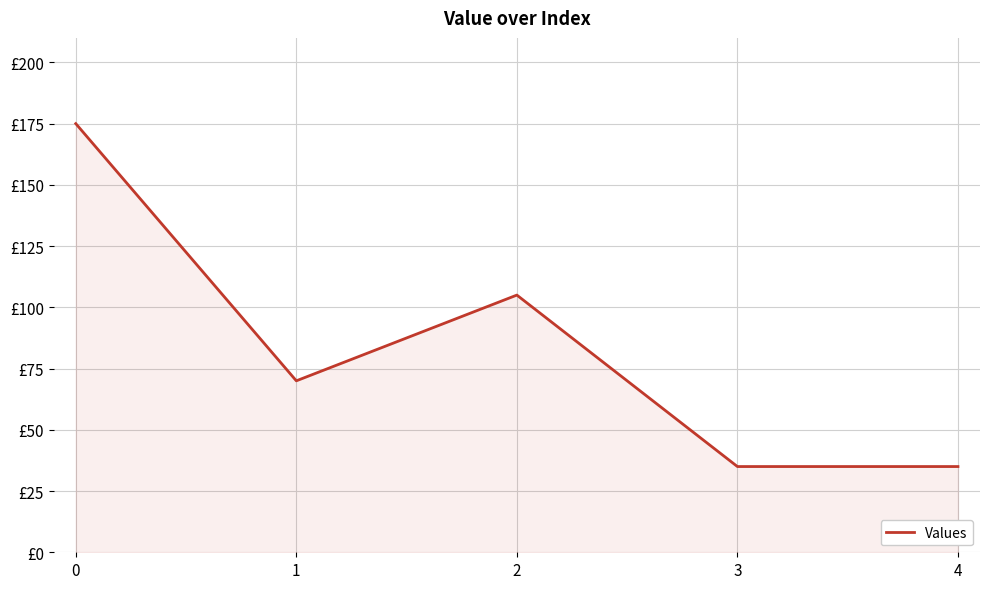

Which has a higher value, 3 or 4?

3